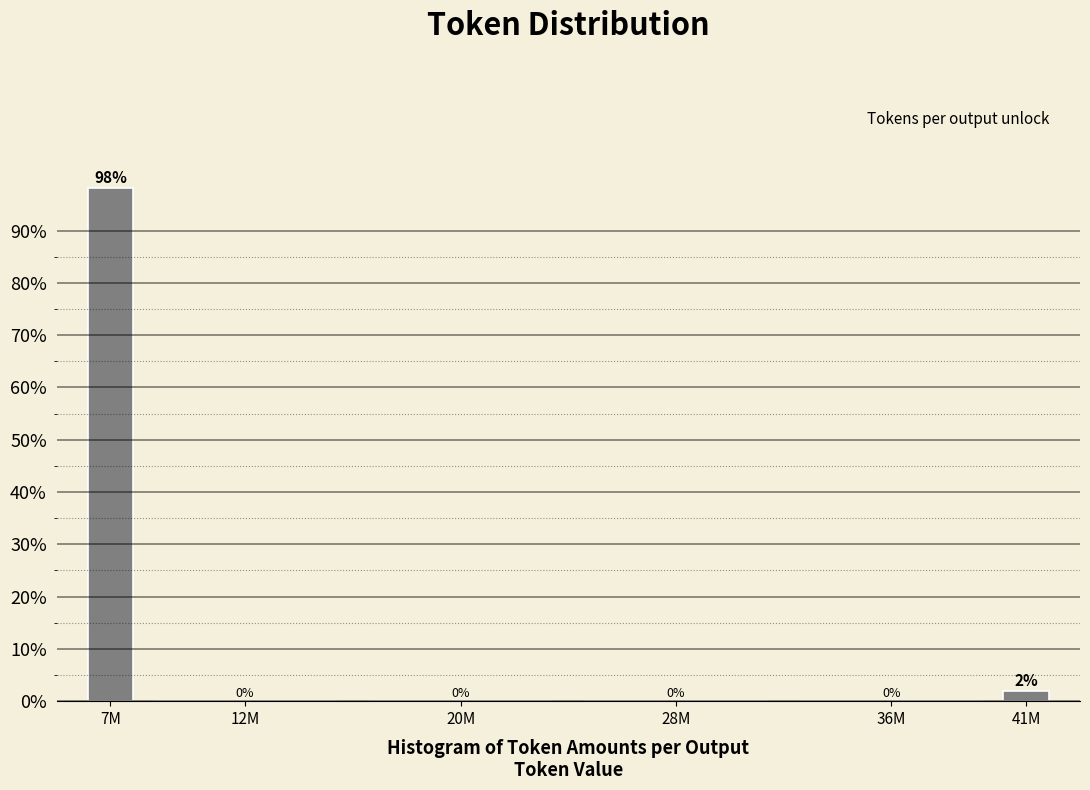

True or false: the data shows 38.6 at 36M.

False